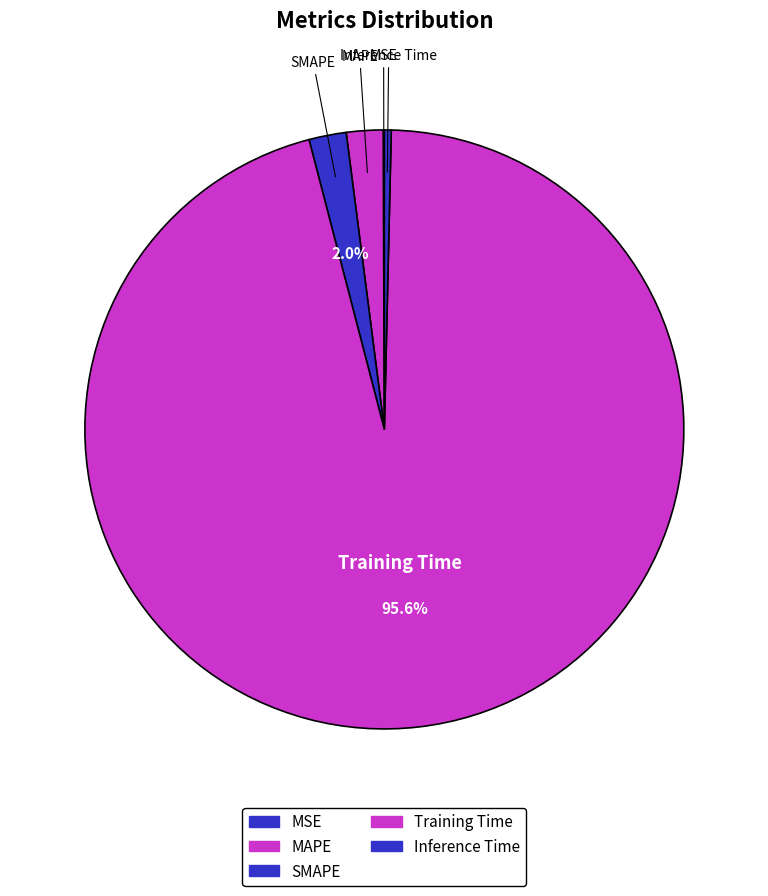

Which slice represents more than half of the pie?

Training Time